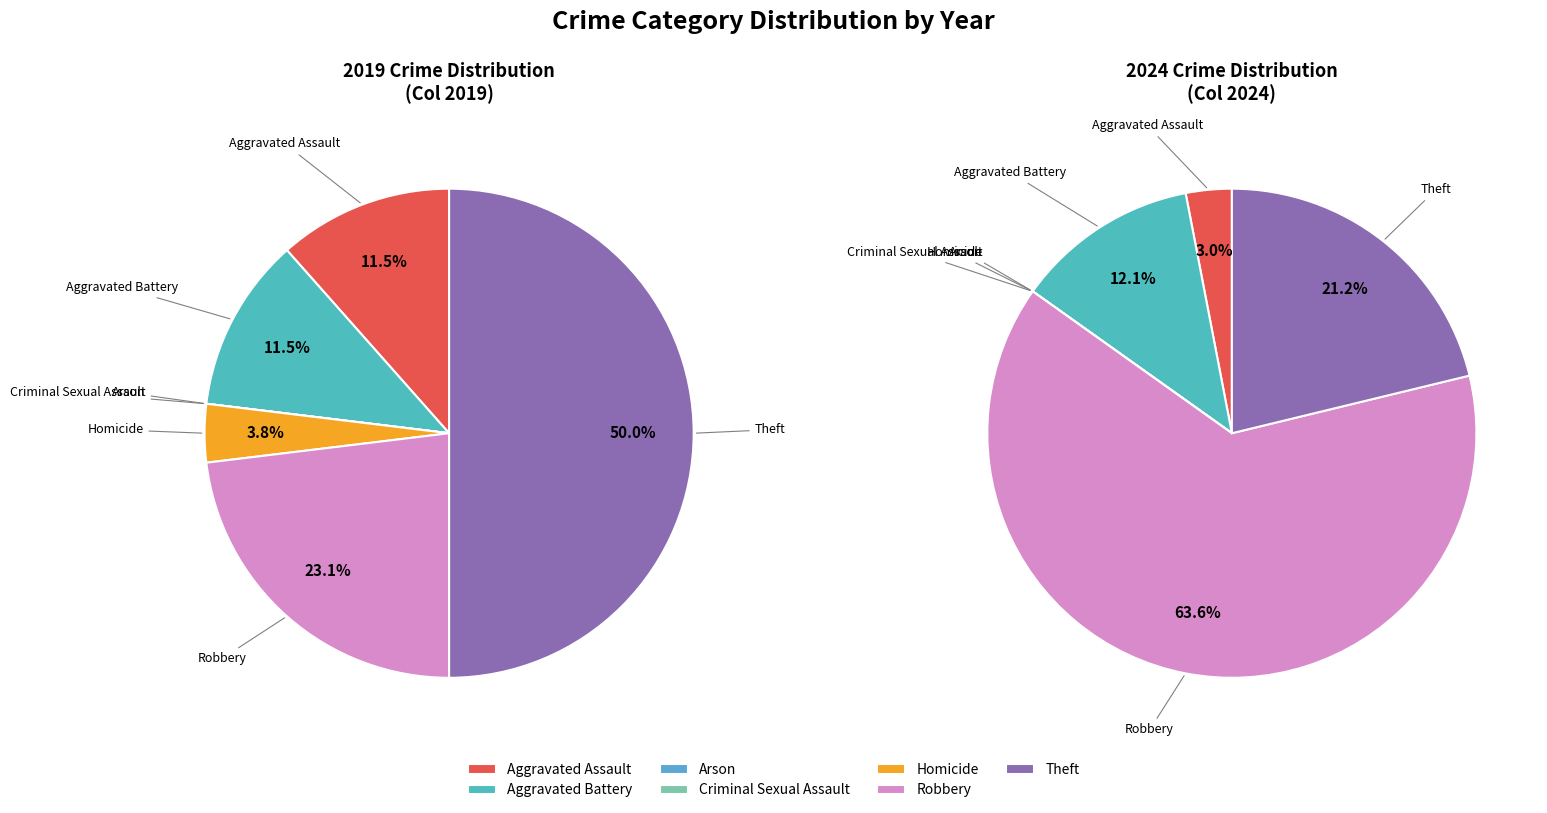

To the nearest percent, what is the average slice percentage?

14%